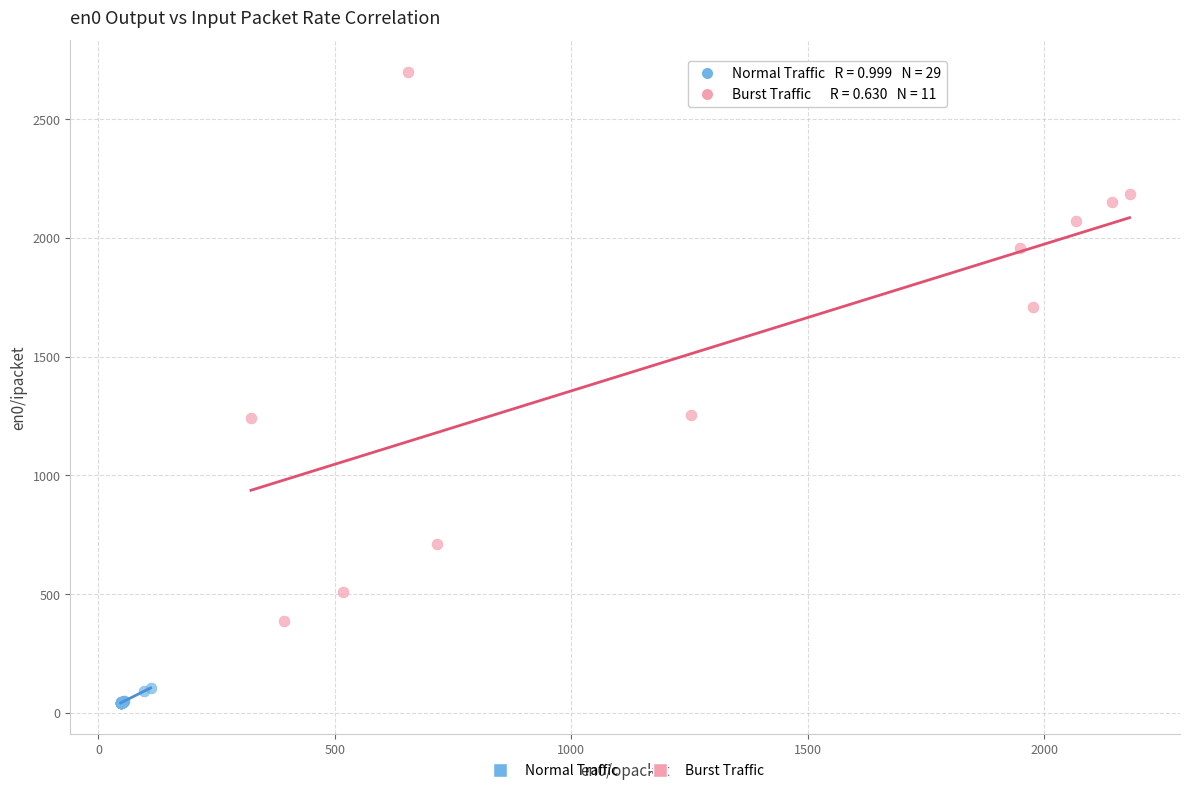

Which series contains the highest Y value?

Burst Traffic